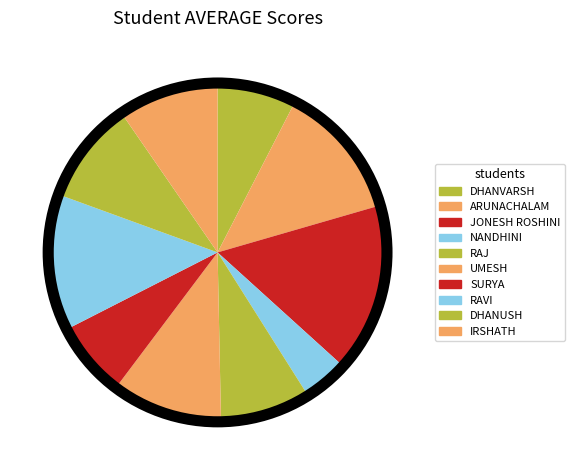

Which slice is the smallest?

NANDHINI